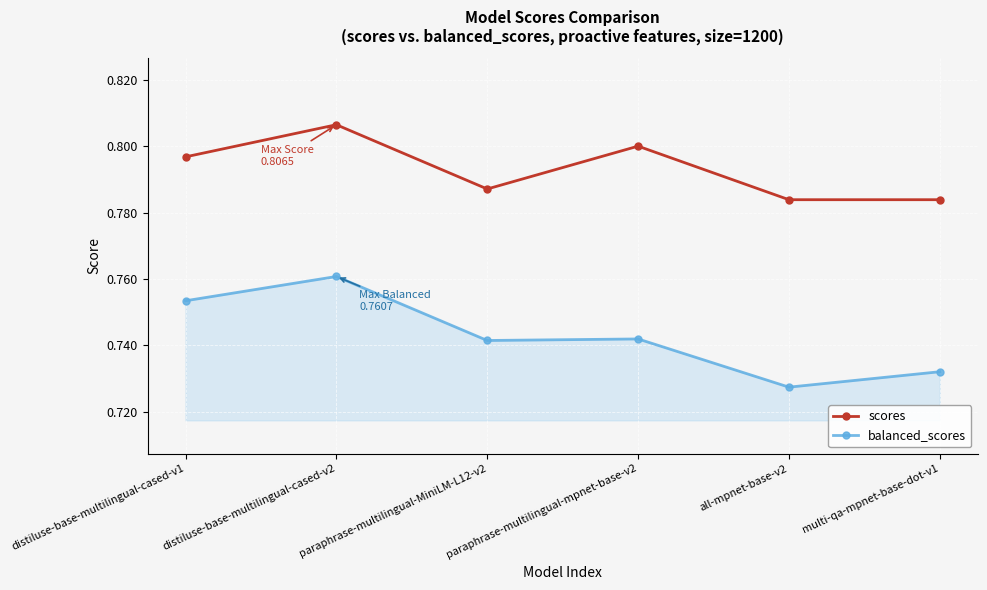

Does the chart display data point markers on the line(s)?

Yes